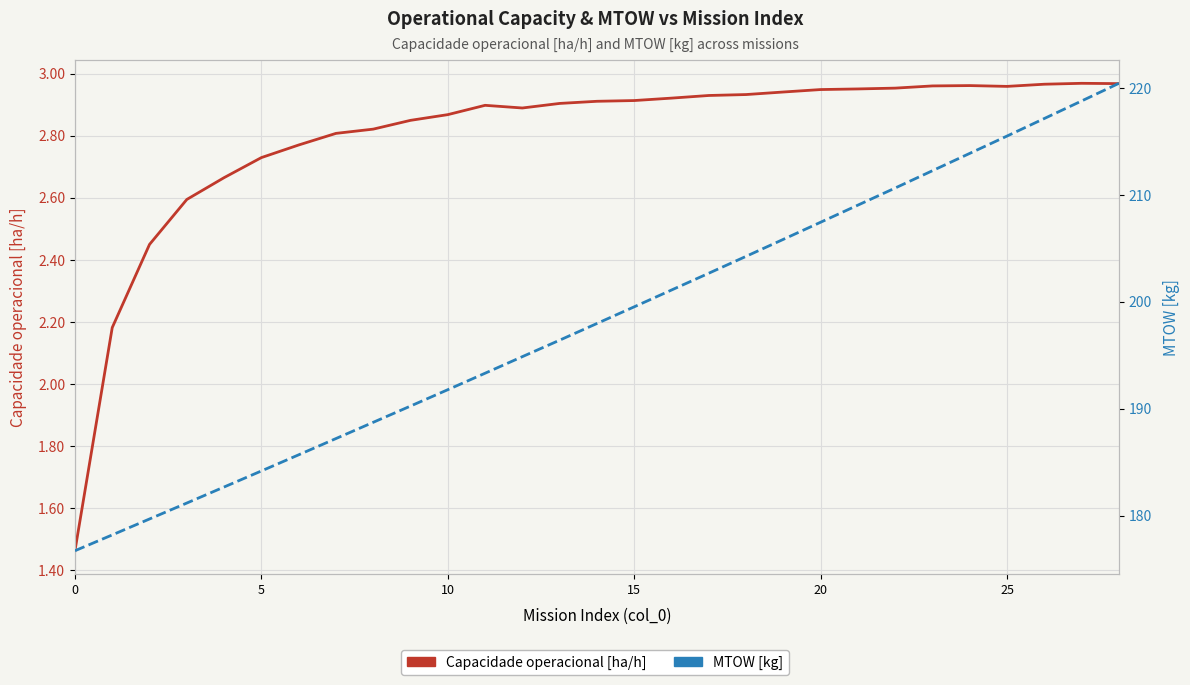

Count the number of data series in this chart.

2